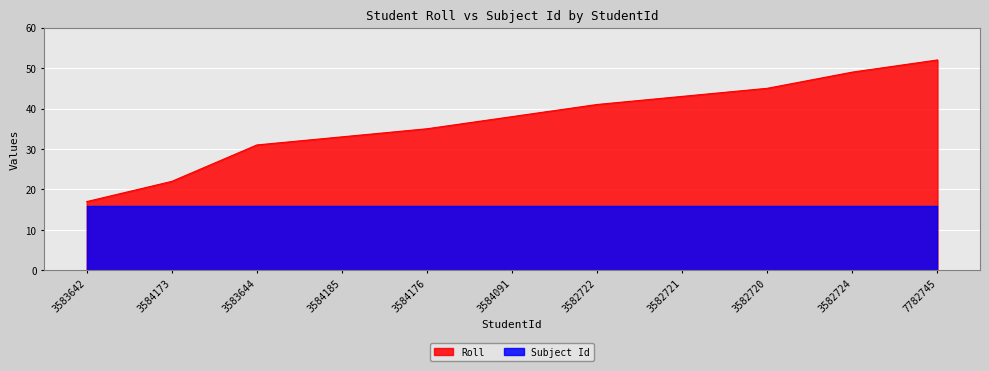

What is the maximum value shown in the chart?

52